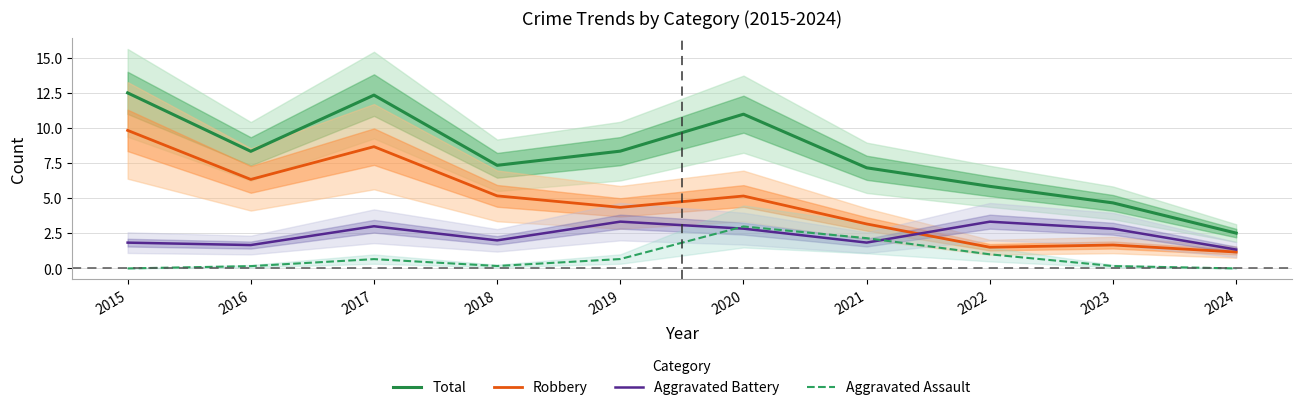

True or false: Aggravated Battery and Aggravated Assault intersect in this chart.

True